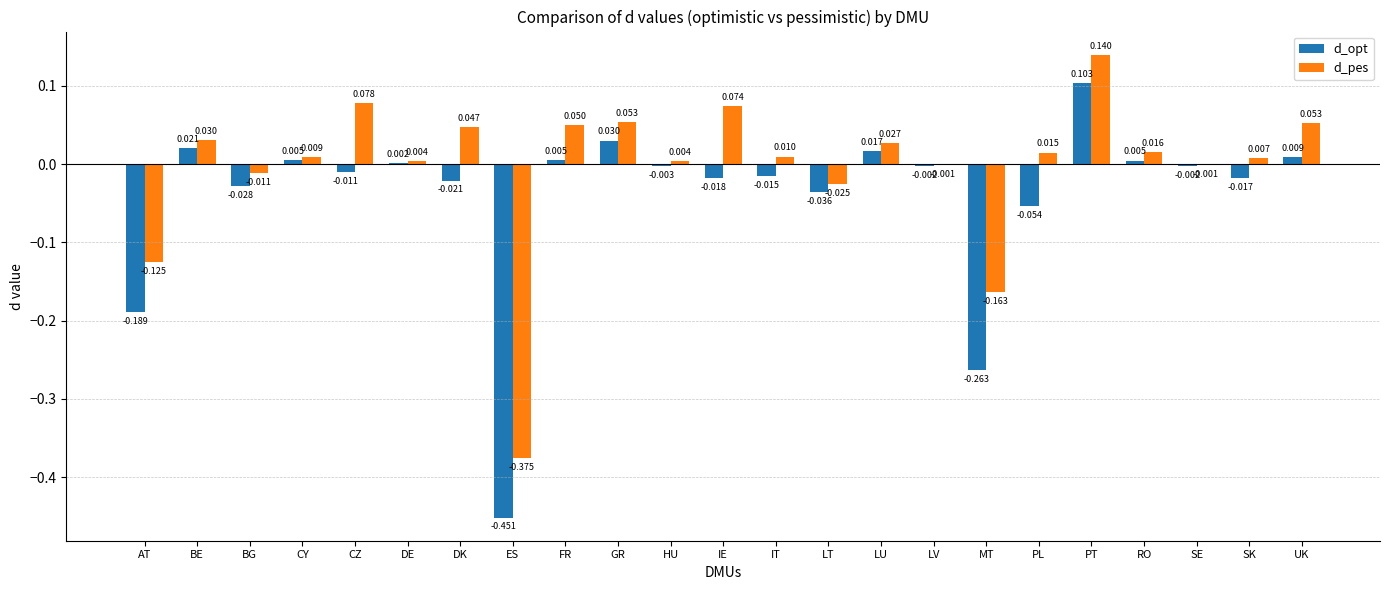

Between GR and PT, which series saw the biggest shift?

d_pes